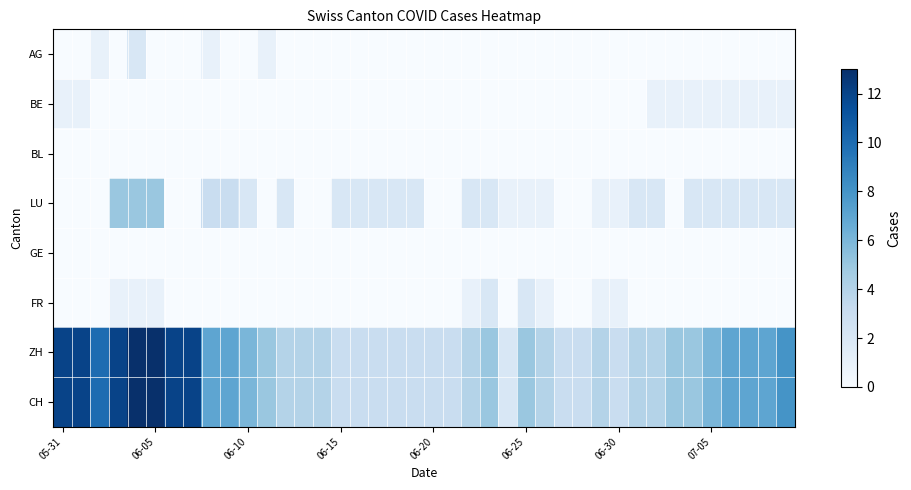

Count the number of data series in this chart.

8